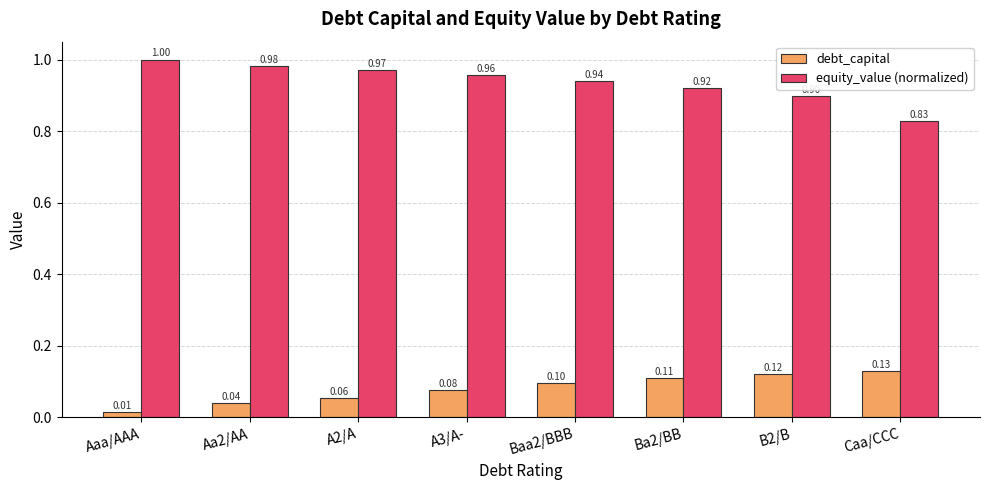

What is the label of the 6th bar from the left?

Ba2/BB